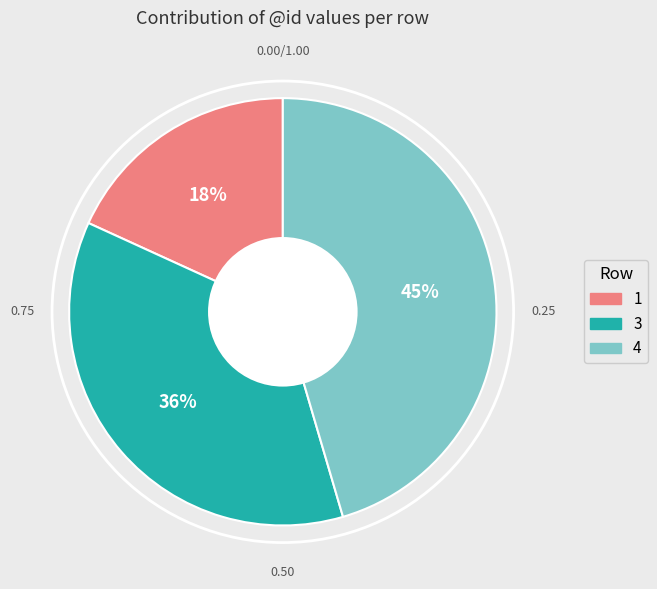

To the nearest percent, what is the combined percentage of 1 and 3?

55%